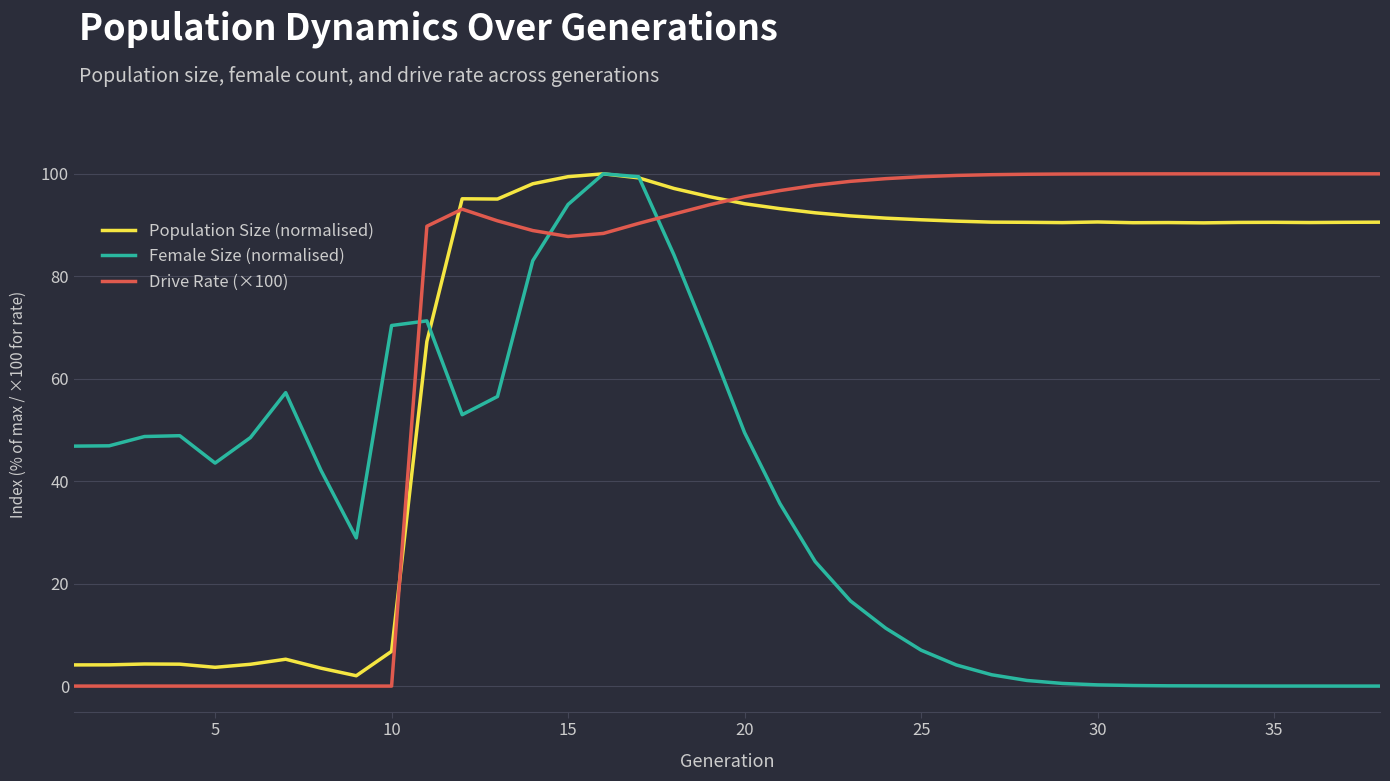

True or false: Population Size (normalised) and Drive Rate (×100) cross at least once.

True